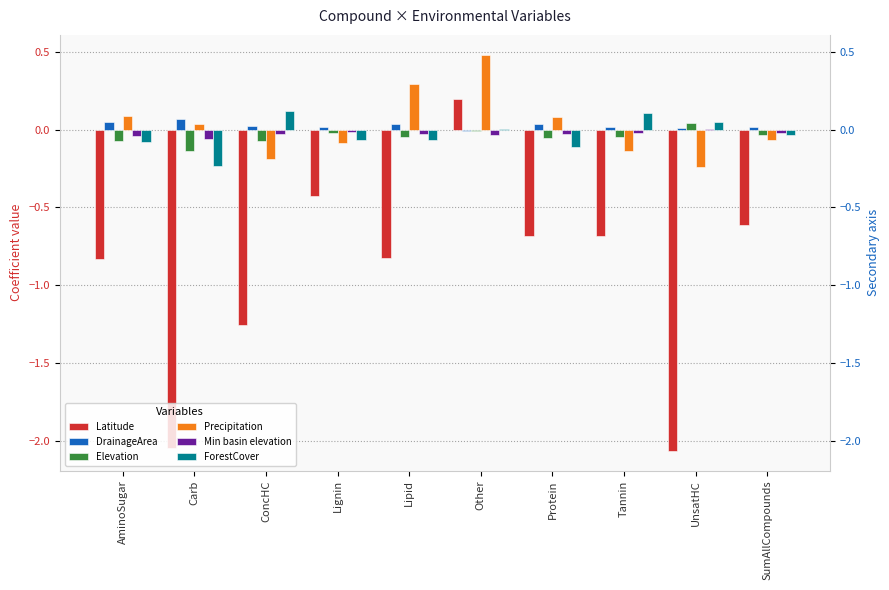

What is the minimum value for Precipitation?

-0.2